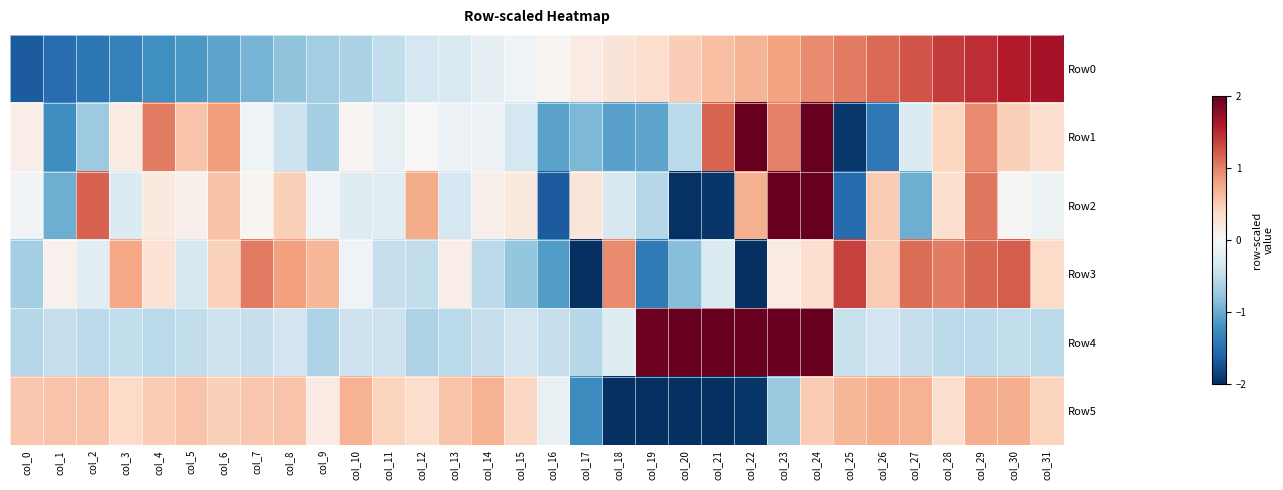

Reading left to right, what are all the values shown in this chart?

Row0: col_0=-1.7	col_1=-1.5	col_2=-1.5	col_3=-1.4	col_4=-1.2	col_5=-1.1	col_6=-1.0	col_7=-0.9	col_8=-0.8	col_9=-0.7	col_10=-0.6	col_11=-0.5	col_12=-0.4	col_13=-0.3	col_14=-0.2	col_15=-0.1	col_16=0.1	col_17=0.2	col_18=0.3	col_19=0.4	col_20=0.5	col_21=0.6	col_22=0.7	col_23=0.8	col_24=0.9	col_25=1.0	col_26=1.1	col_27=1.3	col_28=1.4	col_29=1.5	col_30=1.6	col_31=1.7
Row1: col_0=0.1	col_1=-1.2	col_2=-0.7	col_3=0.2	col_4=1.0	col_5=0.6	col_6=0.8	col_7=-0.1	col_8=-0.4	col_9=-0.7	col_10=0.0	col_11=-0.2	col_12=0.0	col_13=-0.1	col_14=-0.1	col_15=-0.3	col_16=-1.1	col_17=-0.9	col_18=-1.1	col_19=-1.1	col_20=-0.5	col_21=1.2	col_22=2.8	col_23=1.0	col_24=2.3	col_25=-1.9	col_26=-1.4	col_27=-0.3	col_28=0.4	col_29=1.0	col_30=0.5	col_31=0.3
Row2: col_0=-0.1	col_1=-1.0	col_2=1.2	col_3=-0.3	col_4=0.2	col_5=0.1	col_6=0.6	col_7=0.0	col_8=0.5	col_9=-0.1	col_10=-0.2	col_11=-0.2	col_12=0.7	col_13=-0.3	col_14=0.1	col_15=0.2	col_16=-1.7	col_17=0.2	col_18=-0.3	col_19=-0.6	col_20=-2.0	col_21=-1.9	col_22=0.7	col_23=2.0	col_24=2.8	col_25=-1.5	col_26=0.5	col_27=-1.0	col_28=0.3	col_29=1.0	col_30=0.0	col_31=-0.1
Row3: col_0=-0.7	col_1=0.1	col_2=-0.2	col_3=0.8	col_4=0.3	col_5=-0.3	col_6=0.5	col_7=1.0	col_8=0.8	col_9=0.7	col_10=-0.1	col_11=-0.5	col_12=-0.5	col_13=0.1	col_14=-0.5	col_15=-0.8	col_16=-1.1	col_17=-2.1	col_18=1.0	col_19=-1.4	col_20=-0.9	col_21=-0.3	col_22=-3.2	col_23=0.2	col_24=0.3	col_25=1.4	col_26=0.5	col_27=1.1	col_28=1.0	col_29=1.2	col_30=1.2	col_31=0.4
Row4: col_0=-0.6	col_1=-0.5	col_2=-0.5	col_3=-0.5	col_4=-0.5	col_5=-0.5	col_6=-0.4	col_7=-0.5	col_8=-0.4	col_9=-0.6	col_10=-0.4	col_11=-0.4	col_12=-0.6	col_13=-0.5	col_14=-0.5	col_15=-0.4	col_16=-0.5	col_17=-0.6	col_18=-0.2	col_19=2.0	col_20=2.2	col_21=2.1	col_22=2.1	col_23=2.0	col_24=2.1	col_25=-0.4	col_26=-0.4	col_27=-0.5	col_28=-0.5	col_29=-0.5	col_30=-0.5	col_31=-0.5
Row5: col_0=0.5	col_1=0.6	col_2=0.6	col_3=0.4	col_4=0.5	col_5=0.6	col_6=0.5	col_7=0.5	col_8=0.6	col_9=0.2	col_10=0.7	col_11=0.4	col_12=0.3	col_13=0.6	col_14=0.7	col_15=0.4	col_16=-0.1	col_17=-1.3	col_18=-2.0	col_19=-2.2	col_20=-2.1	col_21=-2.3	col_22=-1.9	col_23=-0.7	col_24=0.5	col_25=0.7	col_26=0.7	col_27=0.7	col_28=0.3	col_29=0.7	col_30=0.7	col_31=0.4